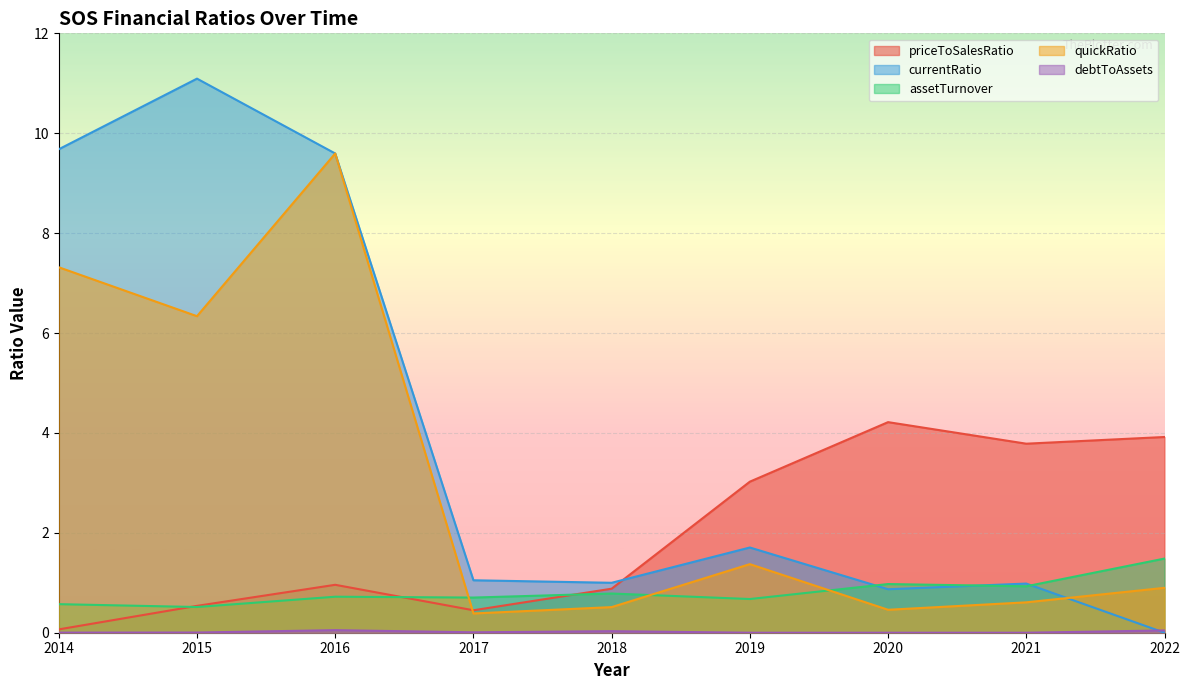

Is it true that priceToSalesRatio equals 2.5 at 2020?

False